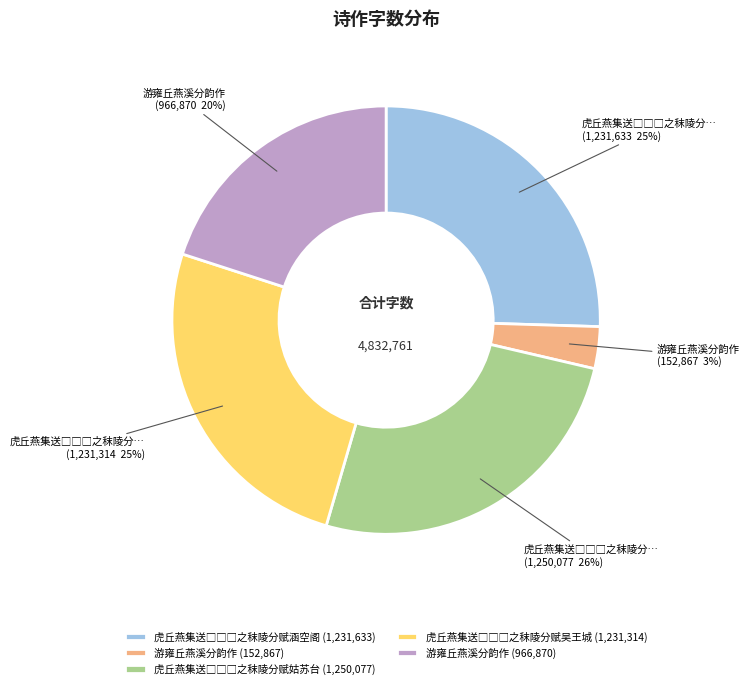

To the nearest percent, what is the difference between the largest and smallest slice percentages?

23%